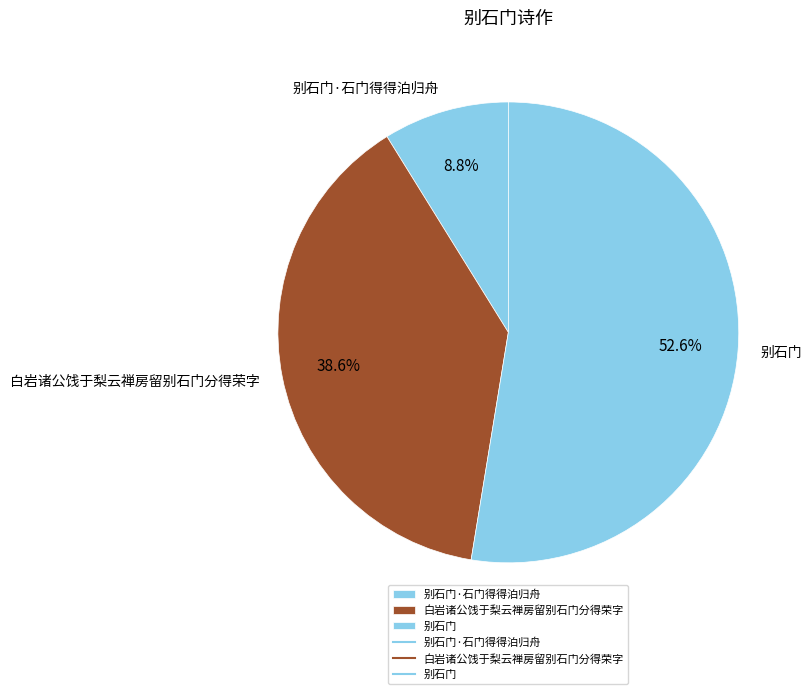

Combined, do 别石门·石门得得泊归舟 and 别石门 account for over 50%?

Yes